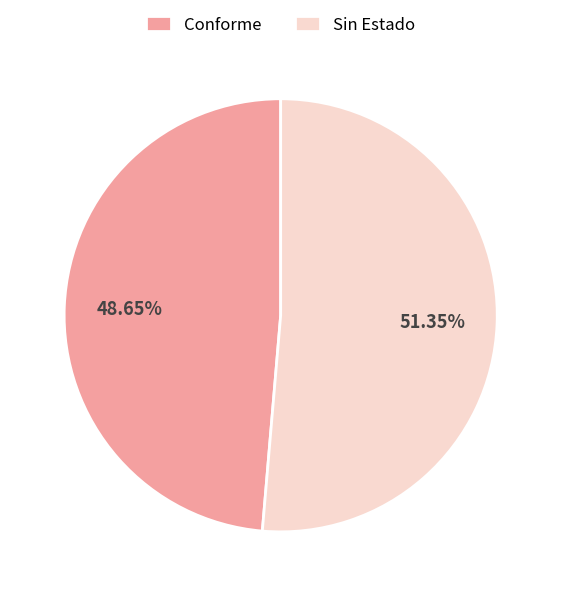

The Conforme slice represents 49% of the pie. True or false?

True